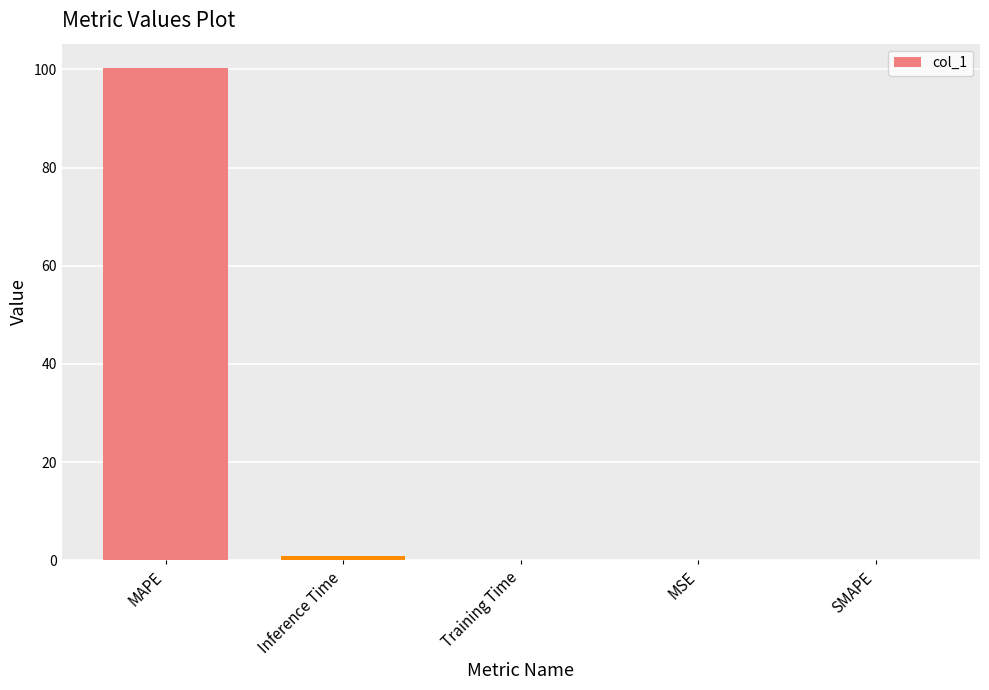

Between MAPE and Inference Time, which is larger?

MAPE